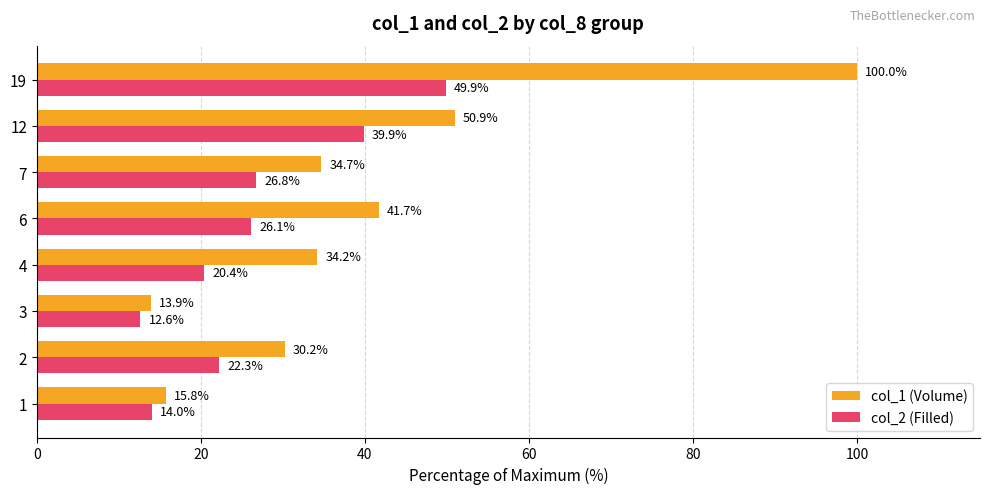

What are all the series names shown in the legend?

col_1 (Volume), col_2 (Filled)